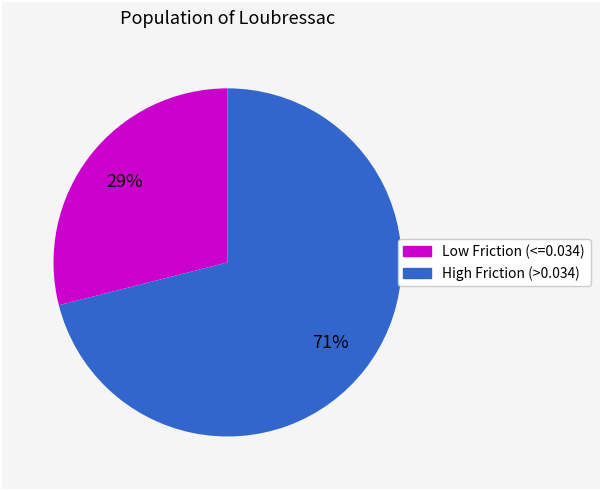

To the nearest percent, what is the average slice percentage?

50%